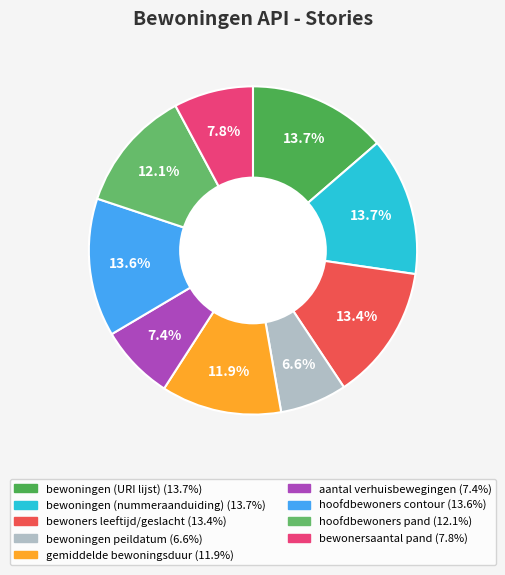

Rank the categories by value from lowest to highest.

bewoningen peildatum, aantal verhuisbewegingen, bewonersaantal pand, gemiddelde bewoningsduur, hoofdbewoners pand, bewoners leeftijd/geslacht, hoofdbewoners contour, bewoningen (URI lijst), bewoningen (nummeraanduiding)